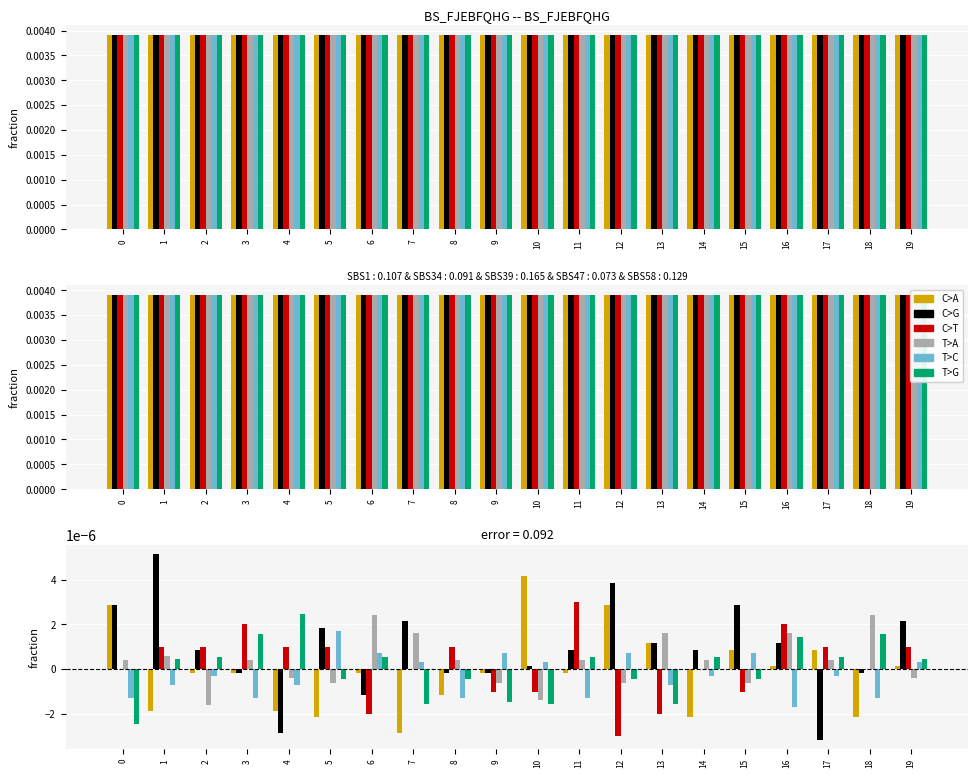

Where is C>G nearest to the value 0?

3